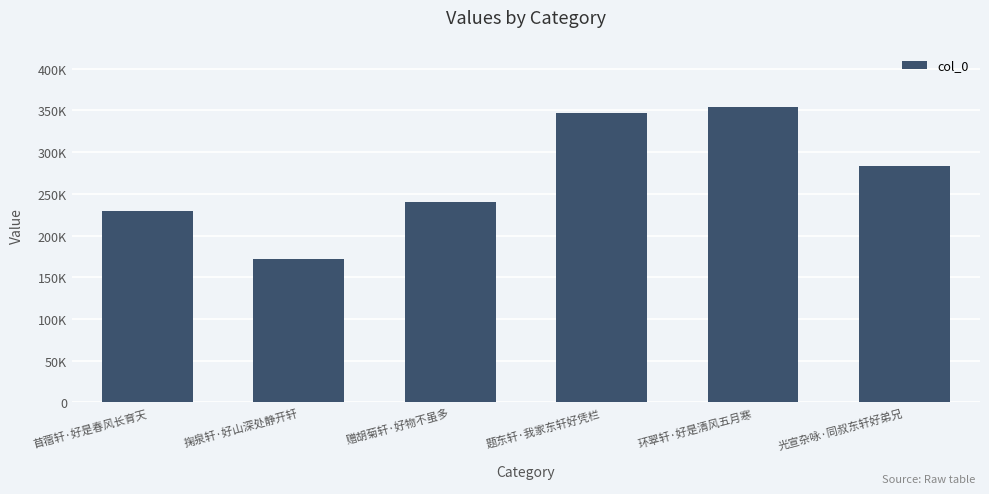

What is the minimum value shown in the chart?

171339